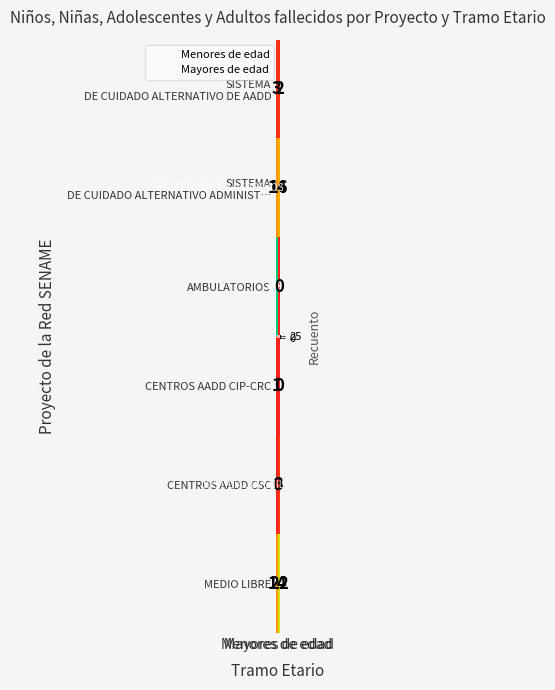

At which category is the sum across all series the highest?

Menores de edad